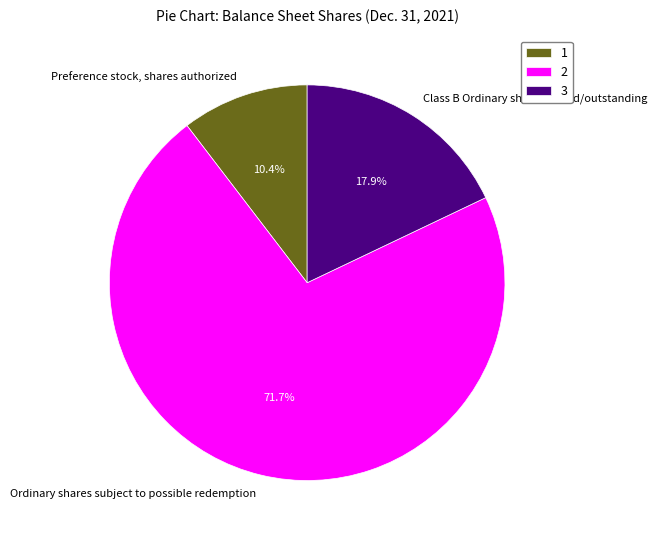

Rank the categories by value from highest to lowest.

Ordinary shares subject to possible redemption, Class B Ordinary shares issued/outstanding, Preference stock, shares authorized